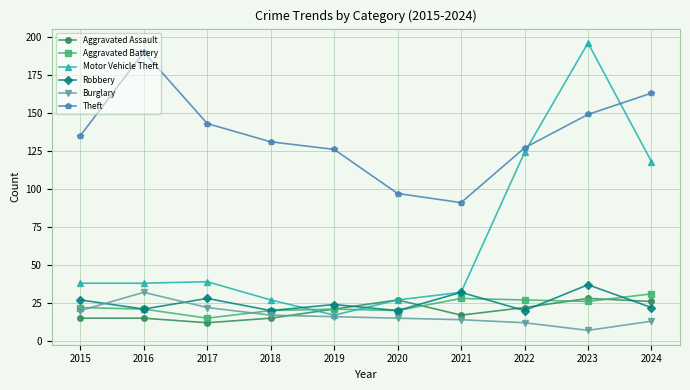

Is the value of Aggravated Battery at 2024 greater than the value of Aggravated Assault at 2024?

Yes